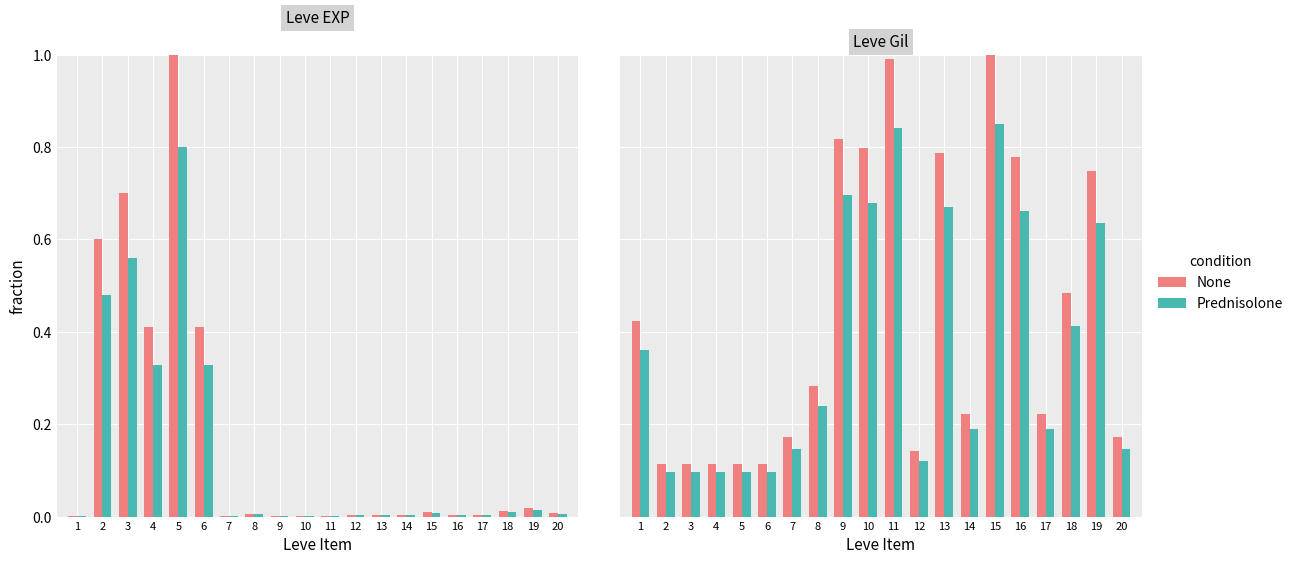

The value of Leve EXP at 18 is 0.0. True or false?

False